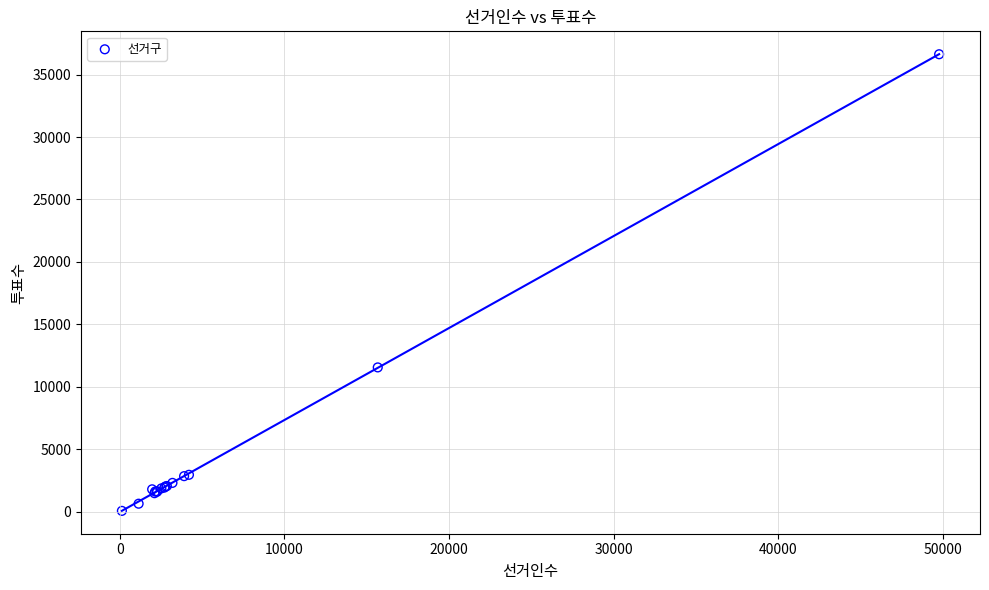

What Y value in the scatter plot is closest to 18353?

11564